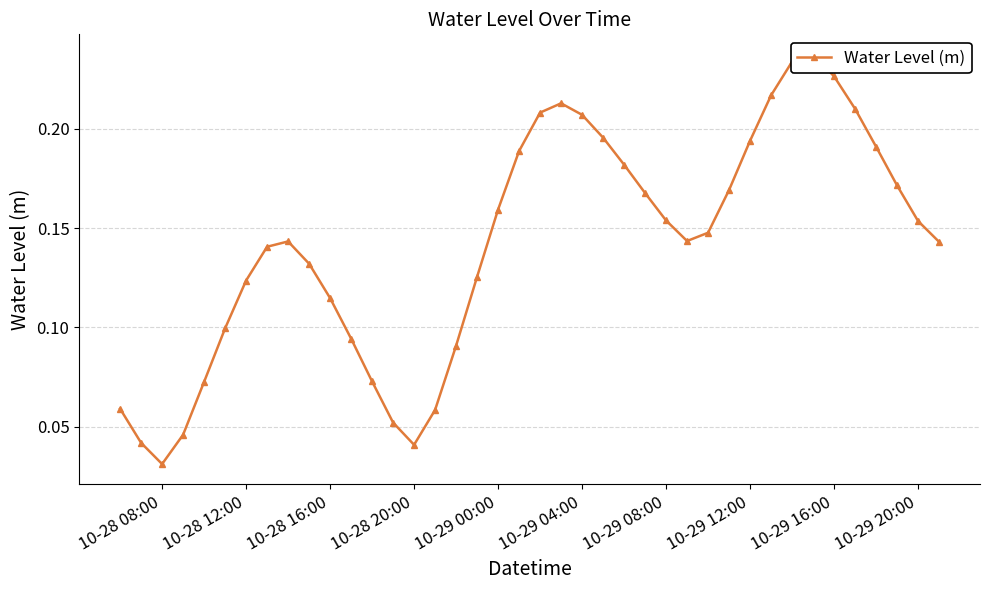

The value at 10-29 20:00 is 0.0. True or false?

False